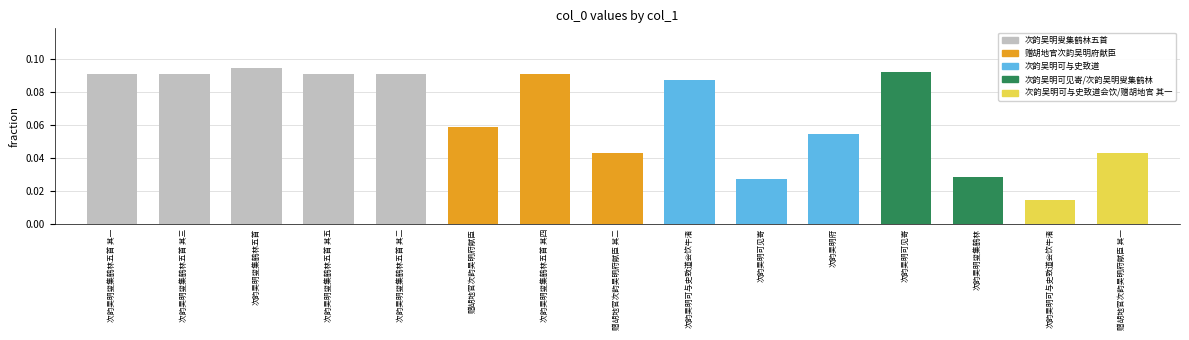

Does the chart contain any negative values?

No